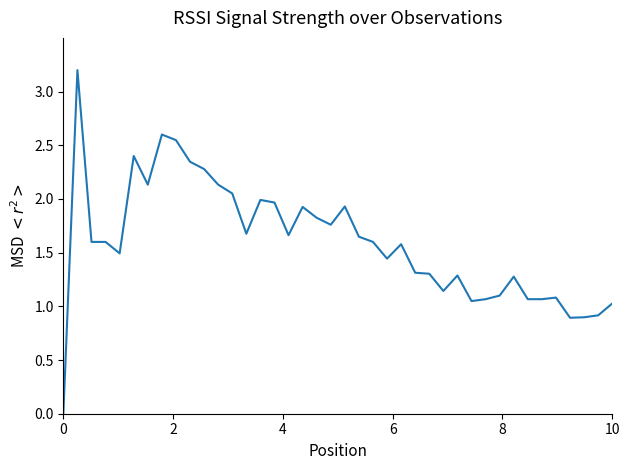

What is the difference between the maximum and minimum values?

3.2